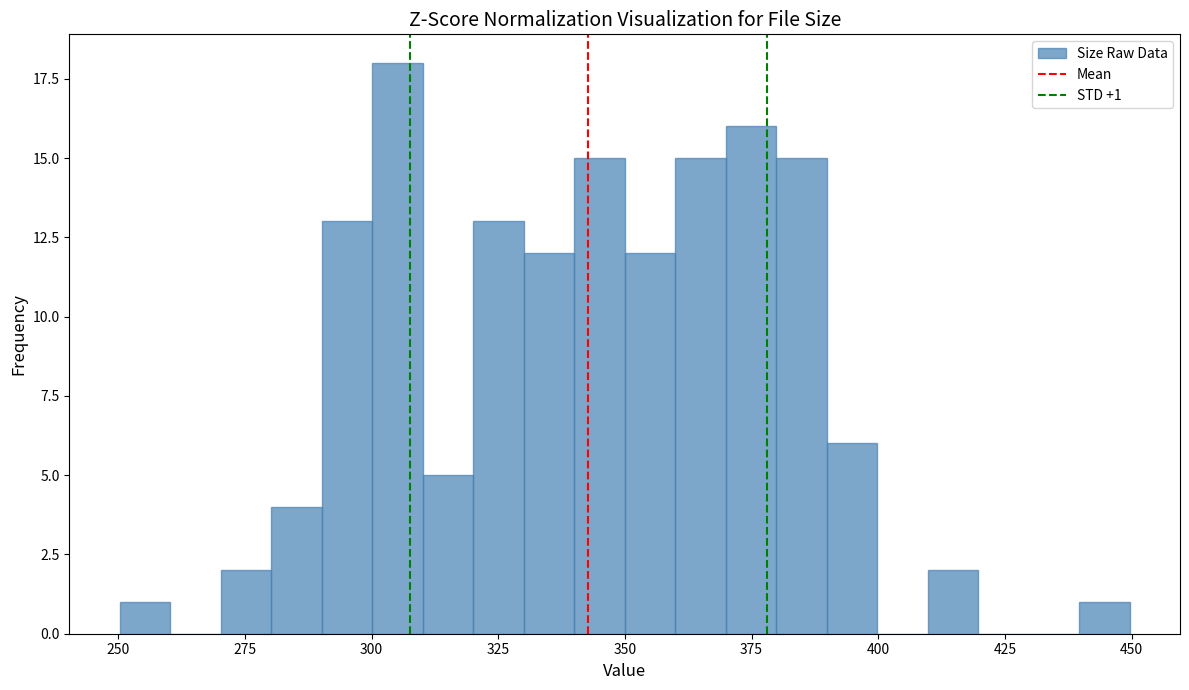

Read against the x-axis, roughly where is the centre of the tallest bar?

305